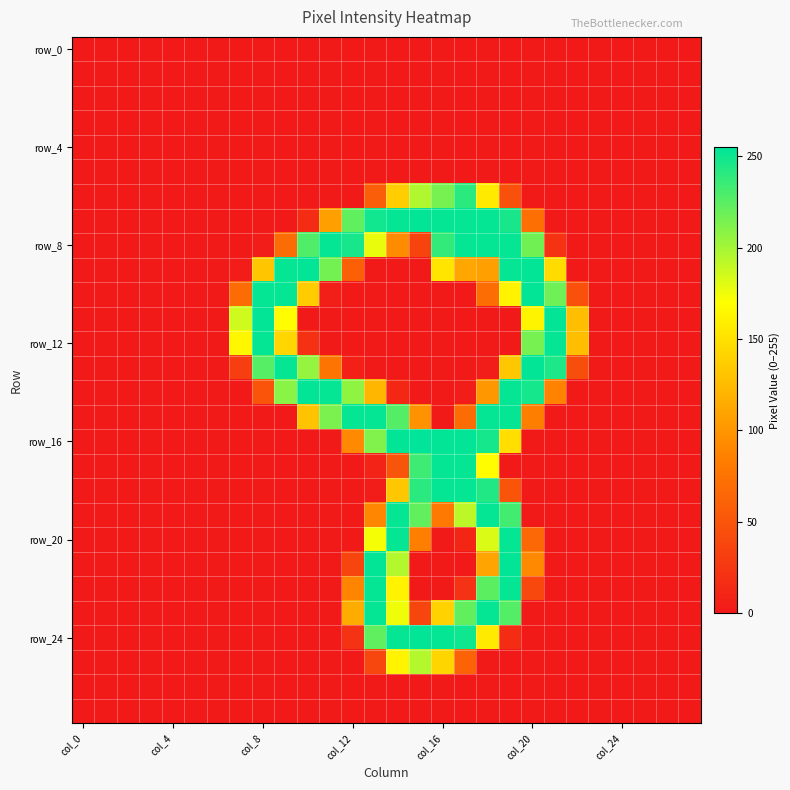

At which category does the chart reach its peak across all series?

15